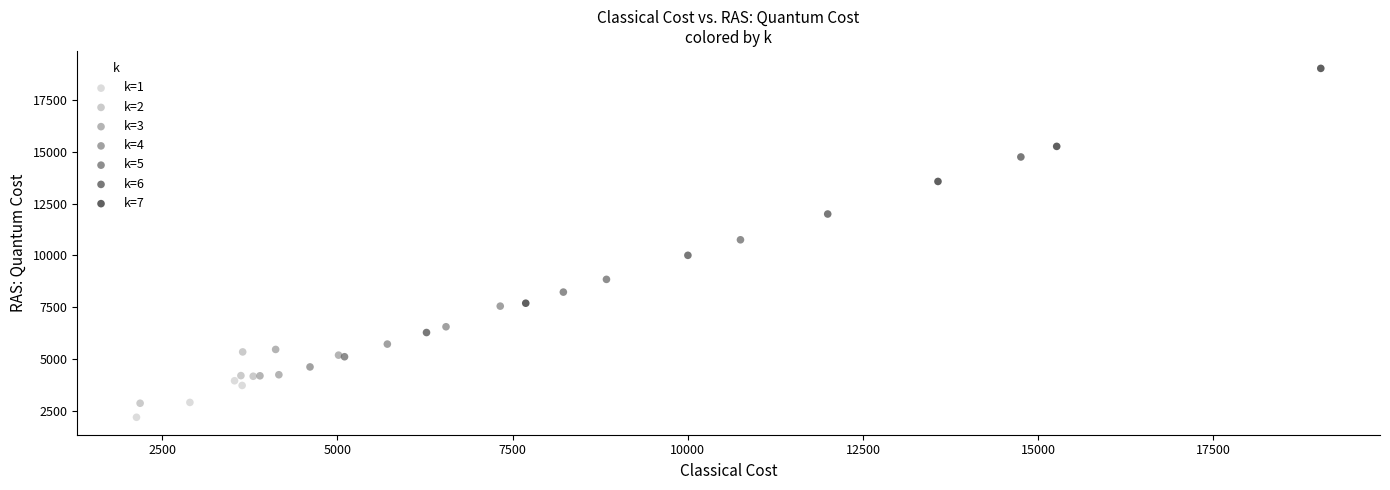

What are all the series names shown in the legend?

k=1, k=2, k=3, k=4, k=5, k=6, k=7